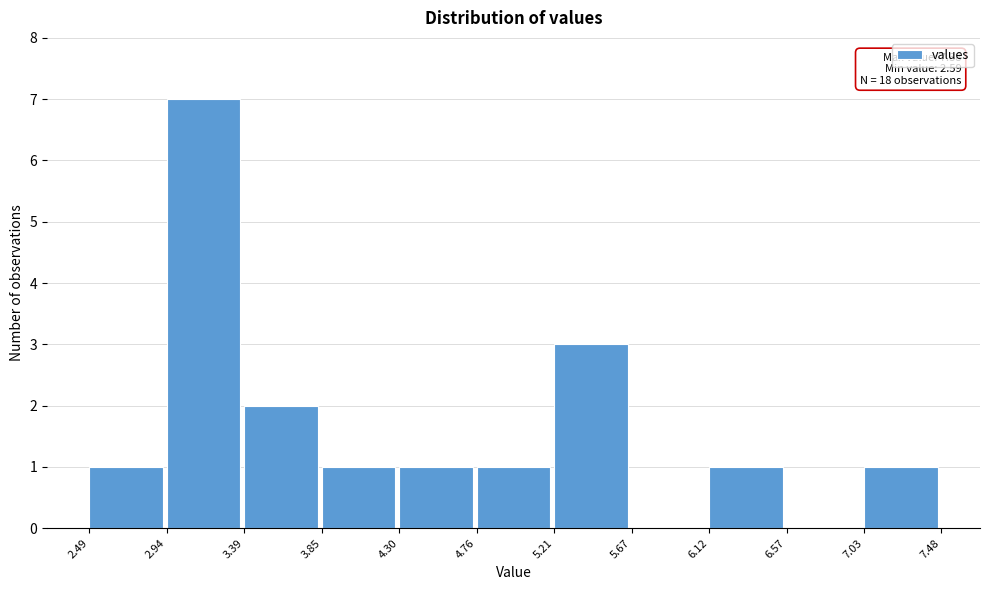

Over which range of the x-axis is the bar tallest?

2.94 to 3.39